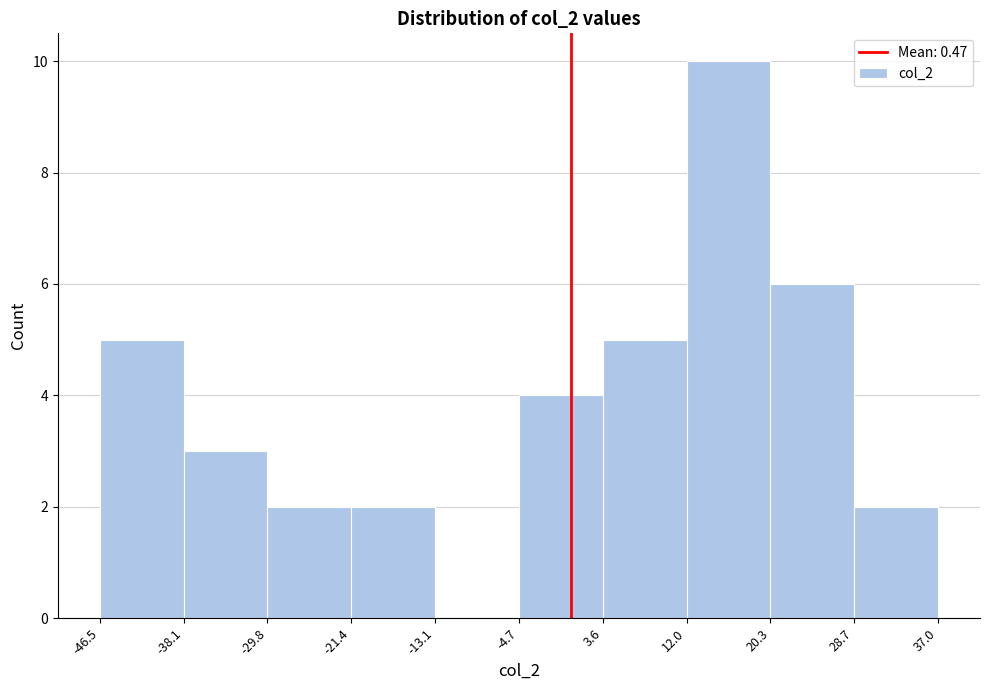

Reading left to right, list every bar in this chart as the range it spans on the x-axis followed by its height. The values are not printed on the chart, so give them approximately, as read against the axis.

-46.5 to -38.1: 5
-38.1 to -29.8: 3
-29.8 to -21.4: 2
-21.4 to -13.1: 2
-13.1 to -4.7: 0
-4.7 to 3.6: 4
3.6 to 12.0: 5
12.0 to 20.3: 10
20.3 to 28.7: 6
28.7 to 37.0: 2